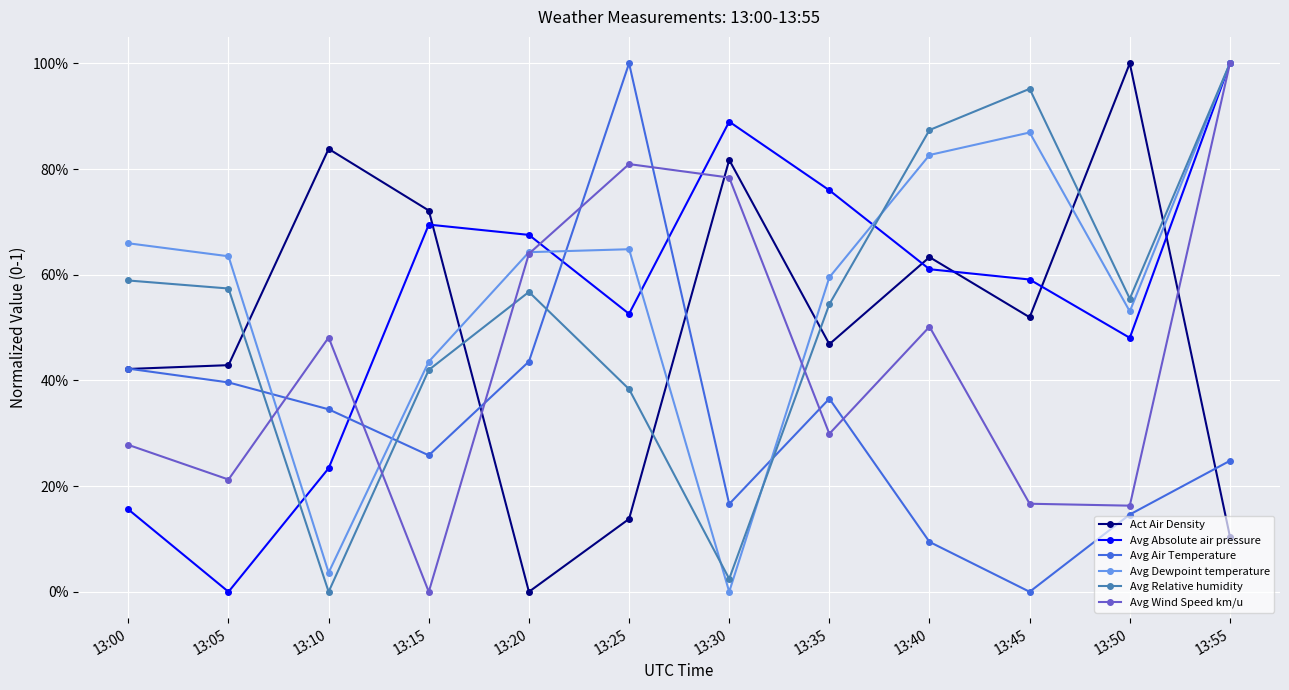

What are all the series names shown in the legend?

Act Air Density, Avg Absolute air pressure, Avg Air Temperature, Avg Dewpoint temperature, Avg Relative humidity, Avg Wind Speed km/u